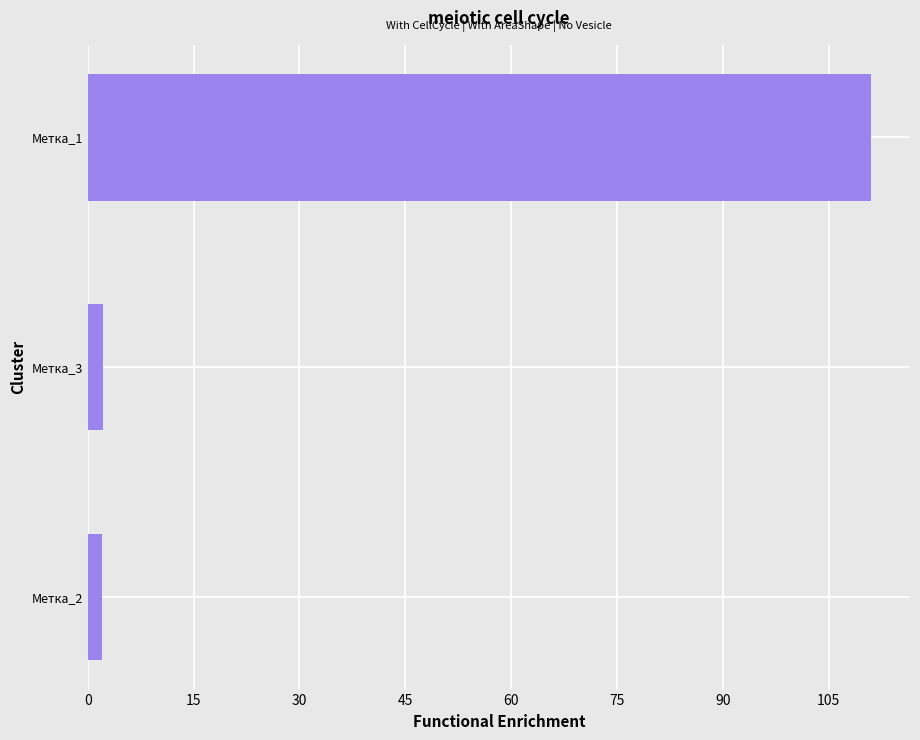

What is the sum of all values?

115.1